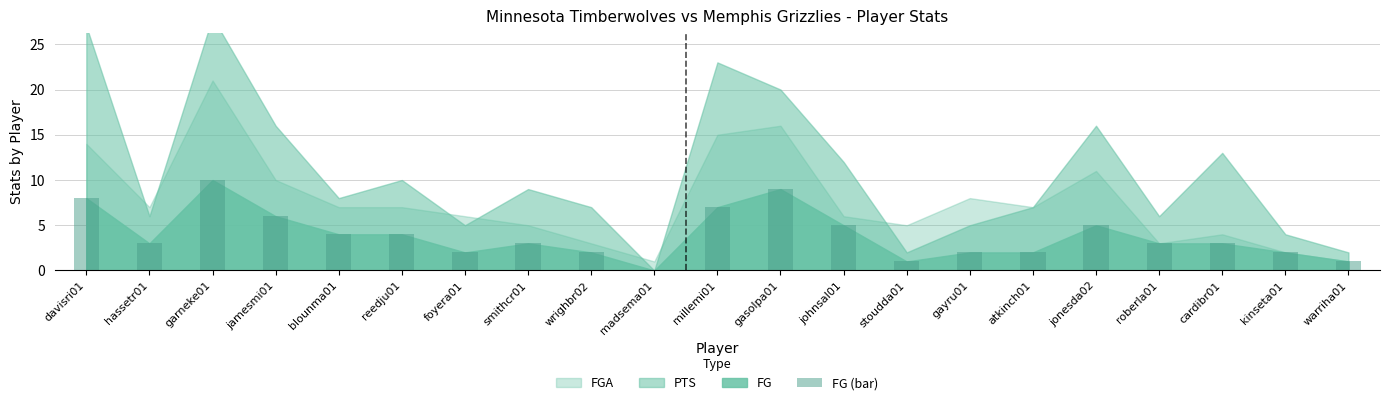

Is it true that the value at jamesmi01 is 8?

False